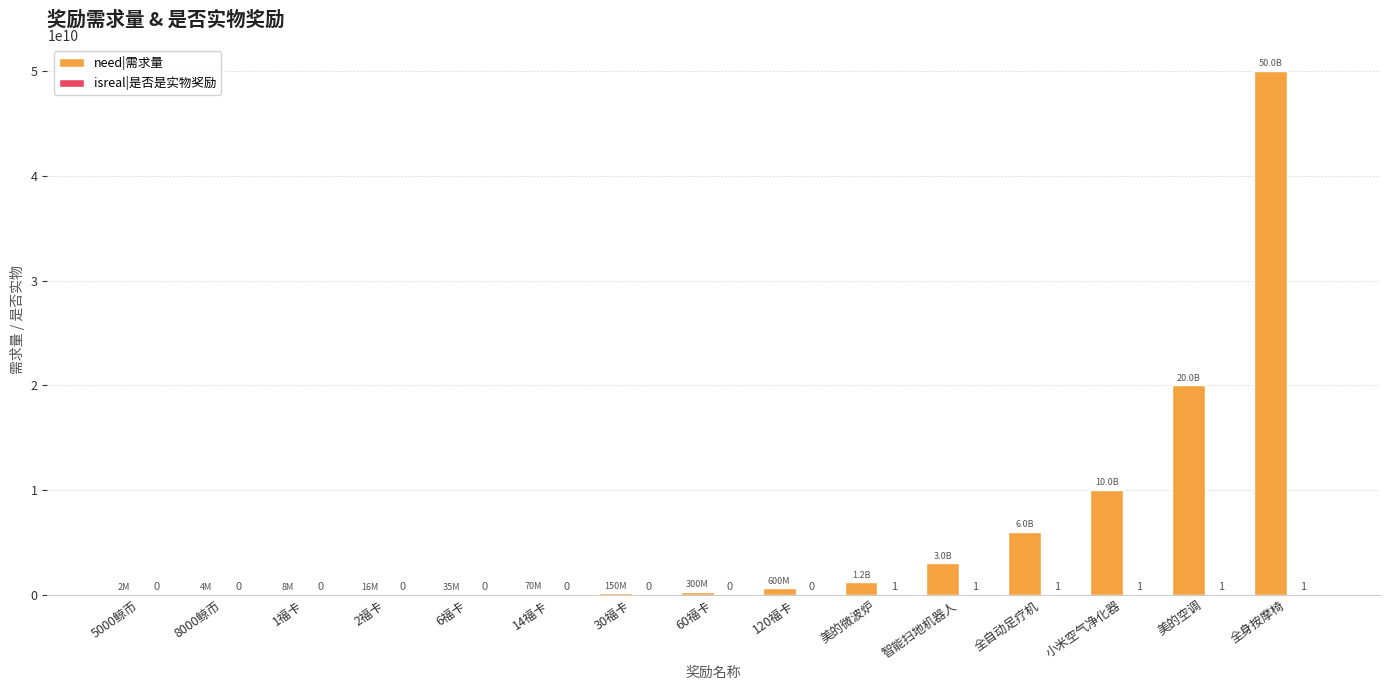

What is the sum of all need|需求量 values?

91385000000